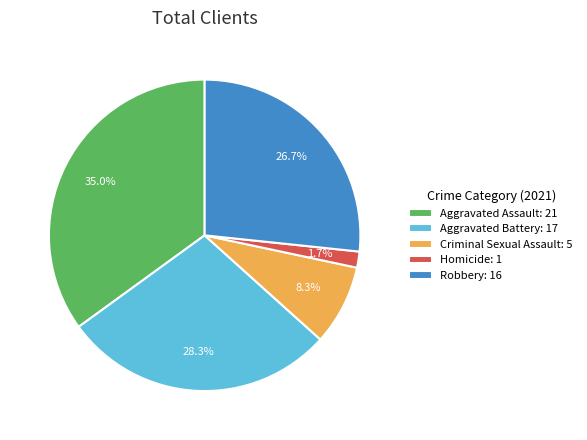

True or false: Robbery accounts for 37% of the total.

False